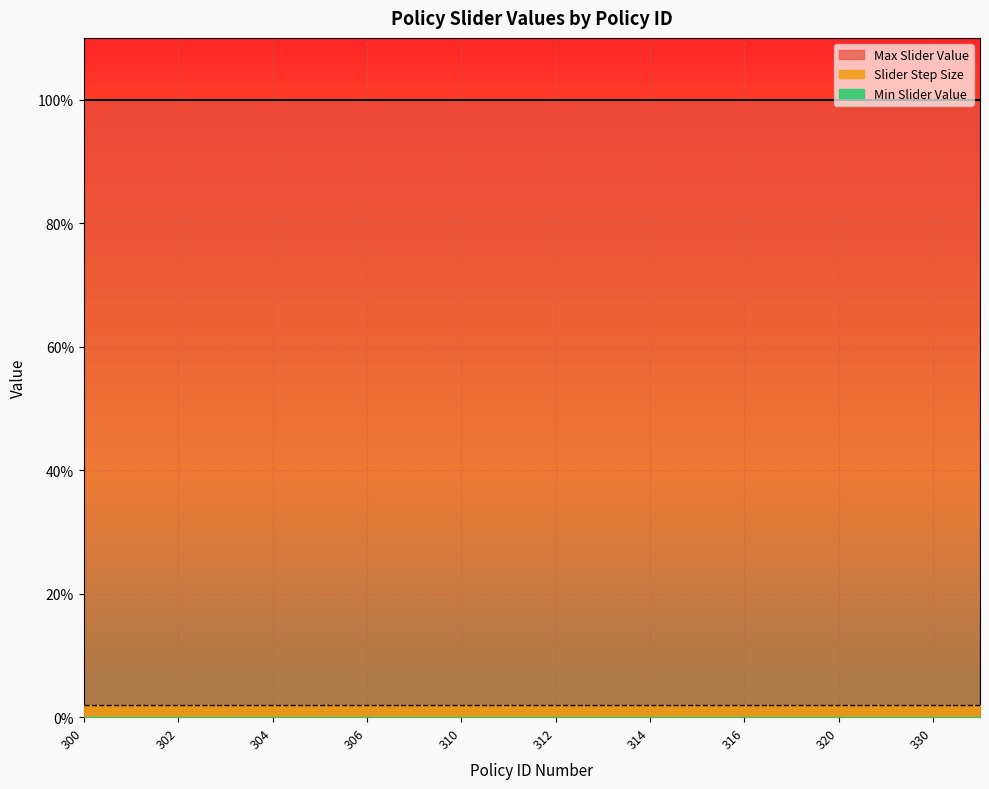

What are all the series names shown in the legend?

Max Slider Value, Slider Step Size, Min Slider Value